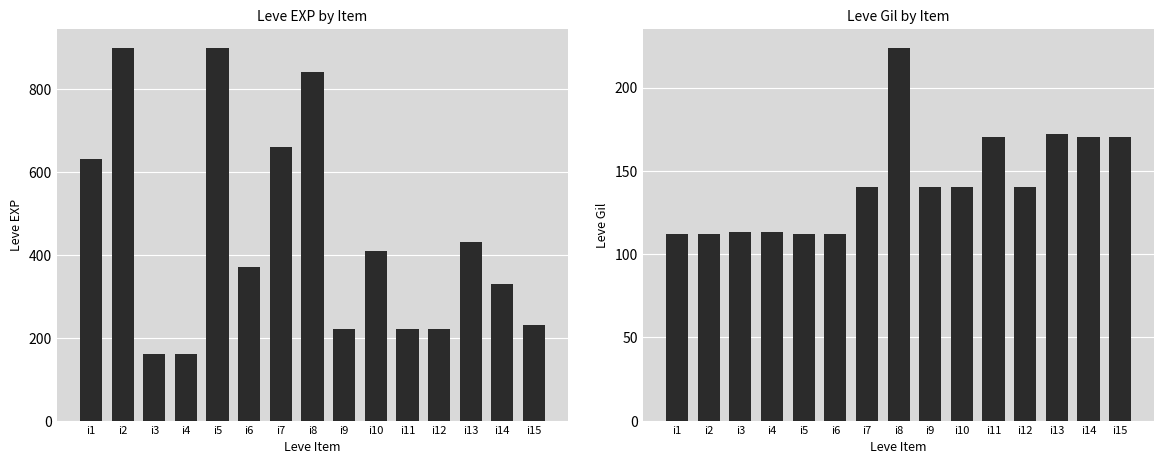

Which category has the highest value across all series?

i2